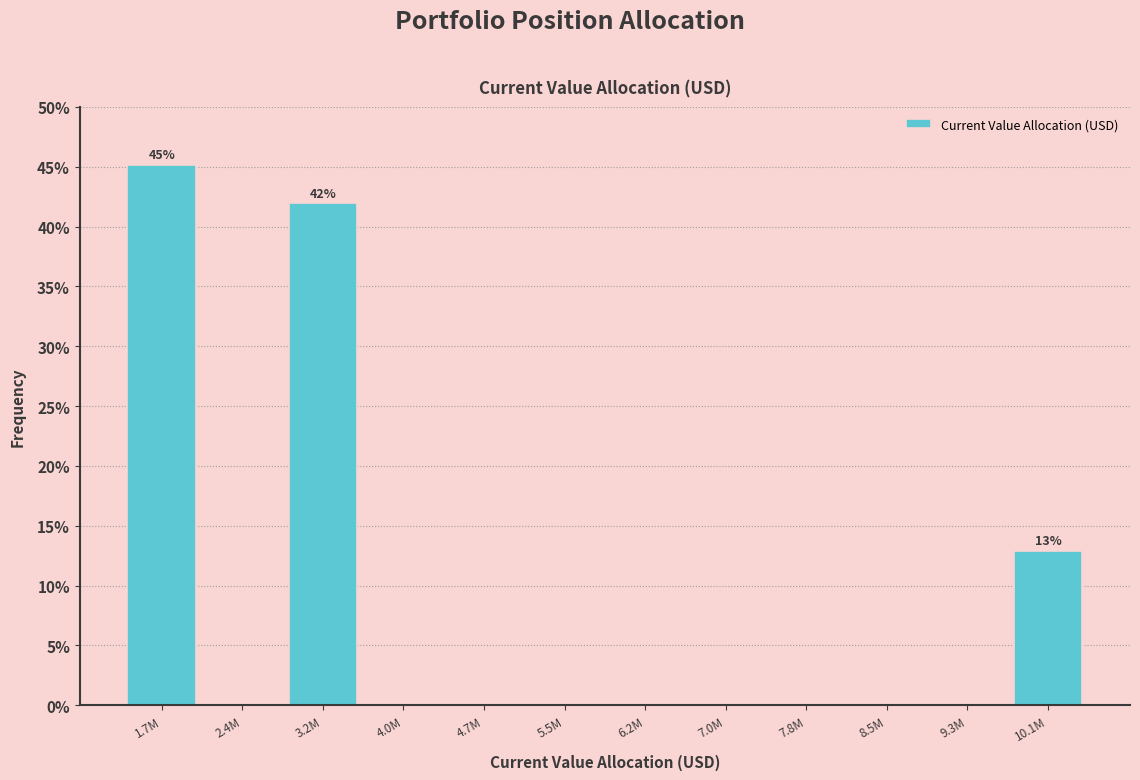

Reading left to right, extract all data points from this chart.

1.7M=45.2	2.4M=0.0	3.2M=41.9	4.0M=0.0	4.7M=0.0	5.5M=0.0	6.2M=0.0	7.0M=0.0	7.8M=0.0	8.5M=0.0	9.3M=0.0	10.1M=12.9